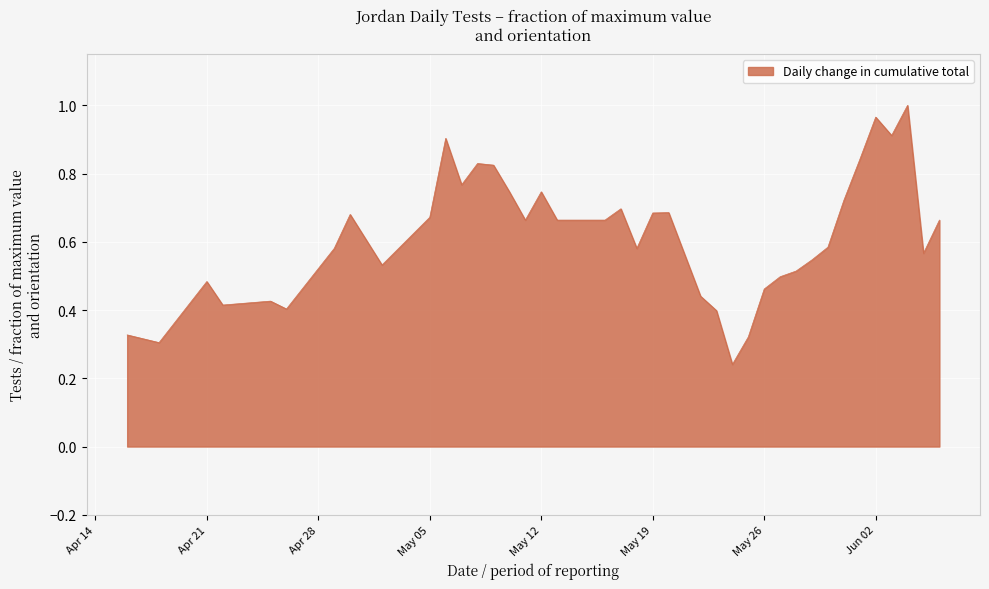

What is the label of the 36th point from the right?

2020-04-22